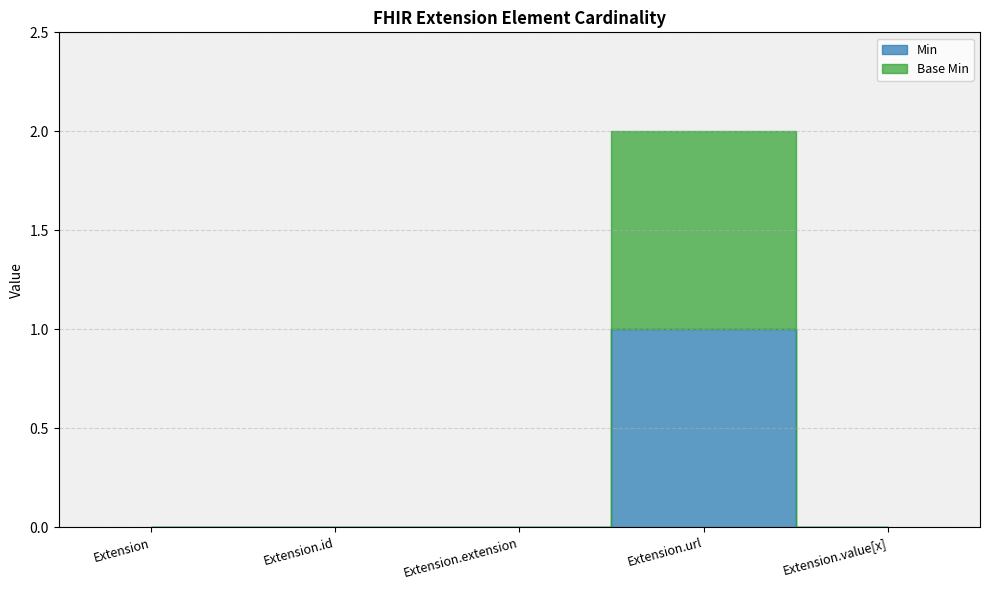

Which has a higher value, Extension or Extension.value[x]?

Extension